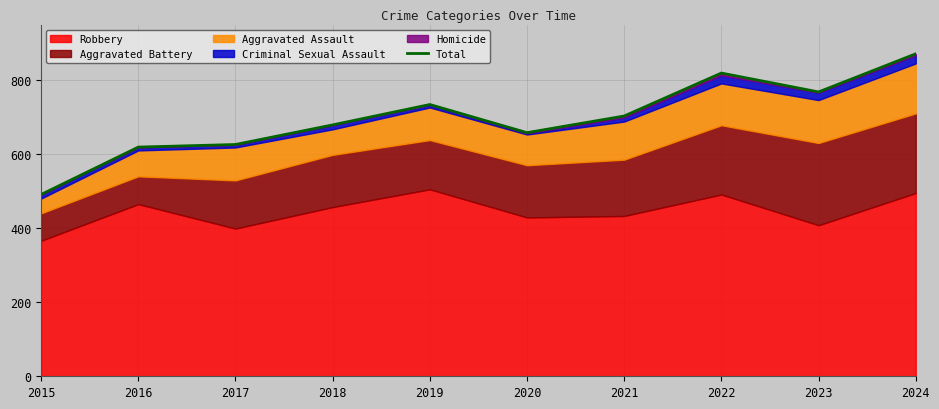

Is it true that the value at 2017 is 626?

True